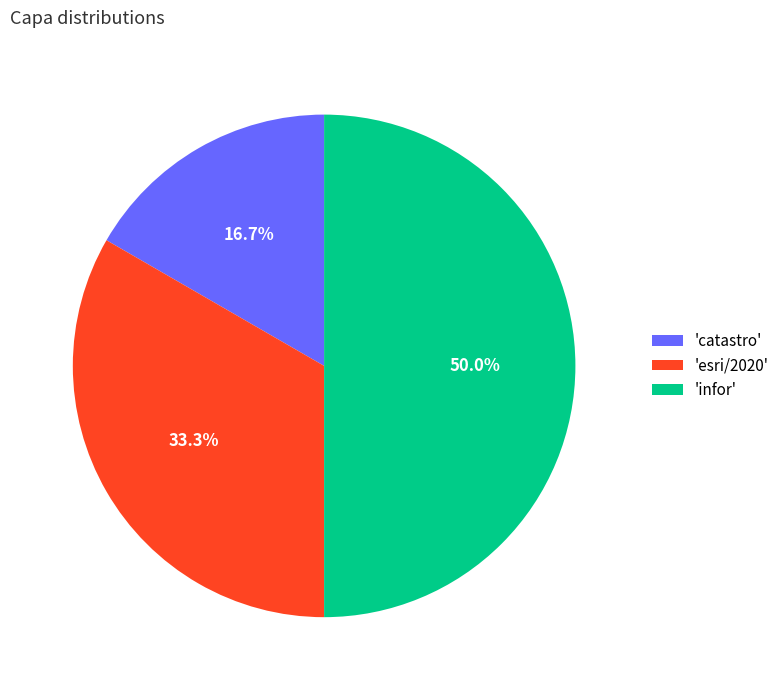

Between 'infor' and 'catastro', which is larger?

'infor'